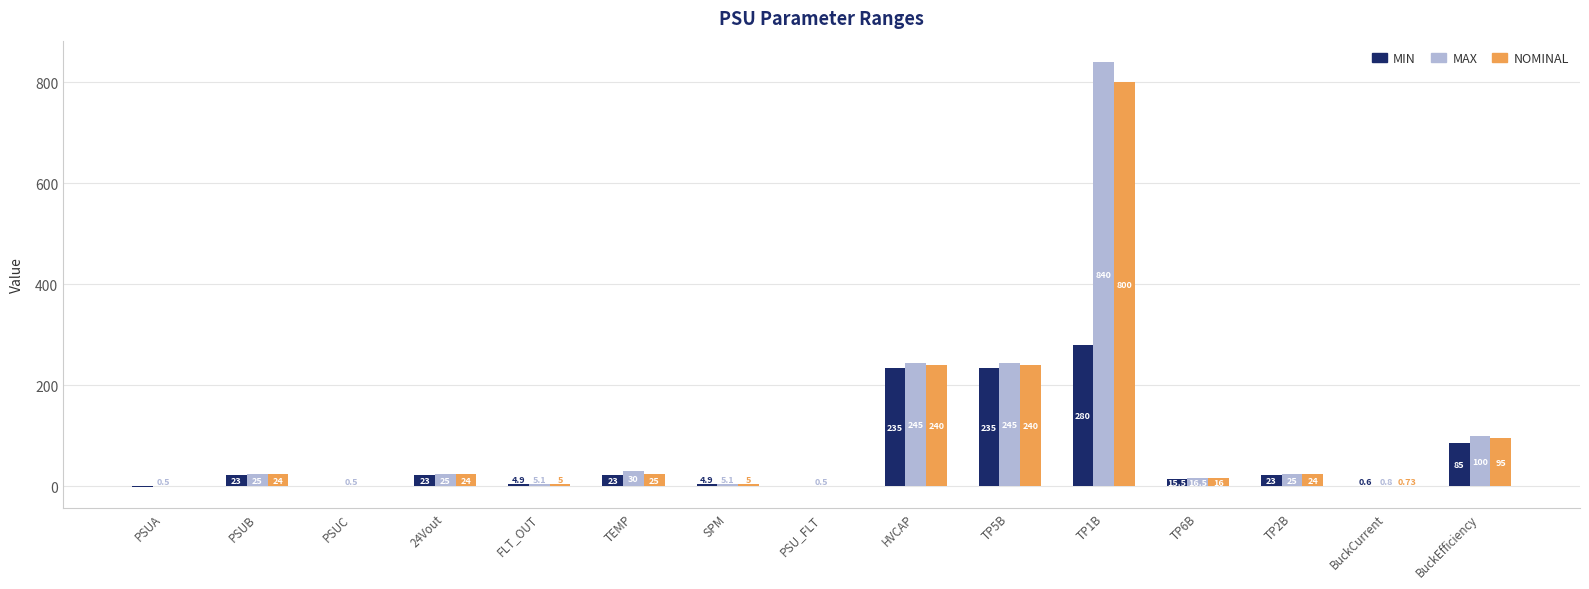

What are all the series names shown in the legend?

MIN, MAX, NOMINAL